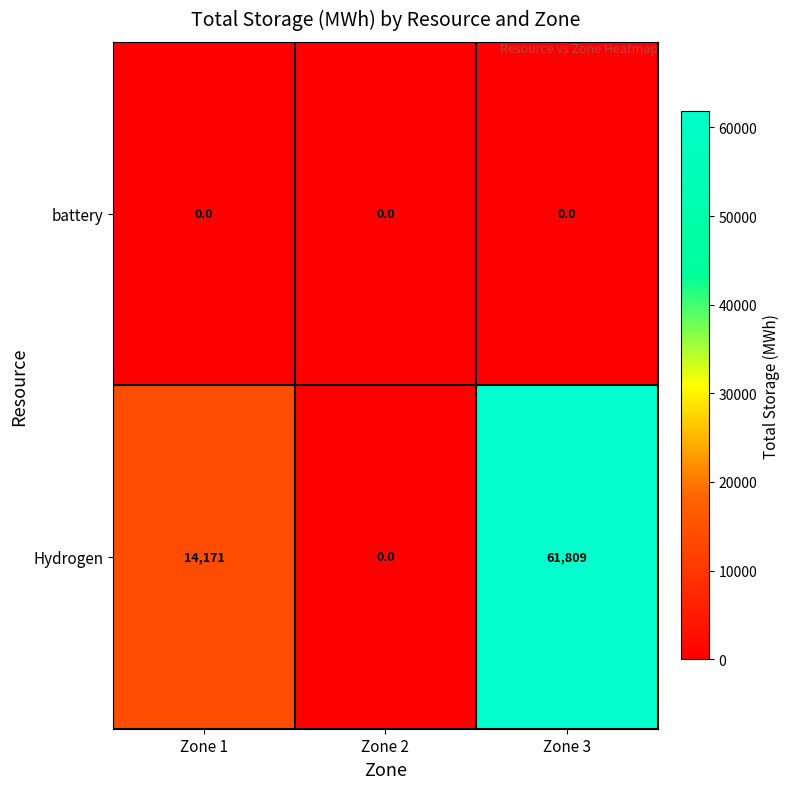

At which category is the sum across all series the highest?

Zone 3